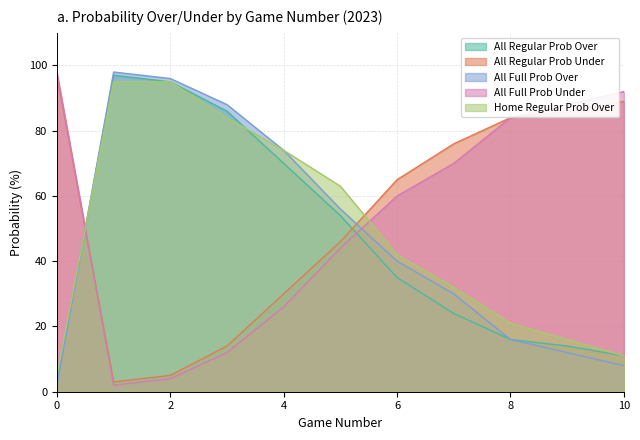

Between 1 and 7, which is larger?

1